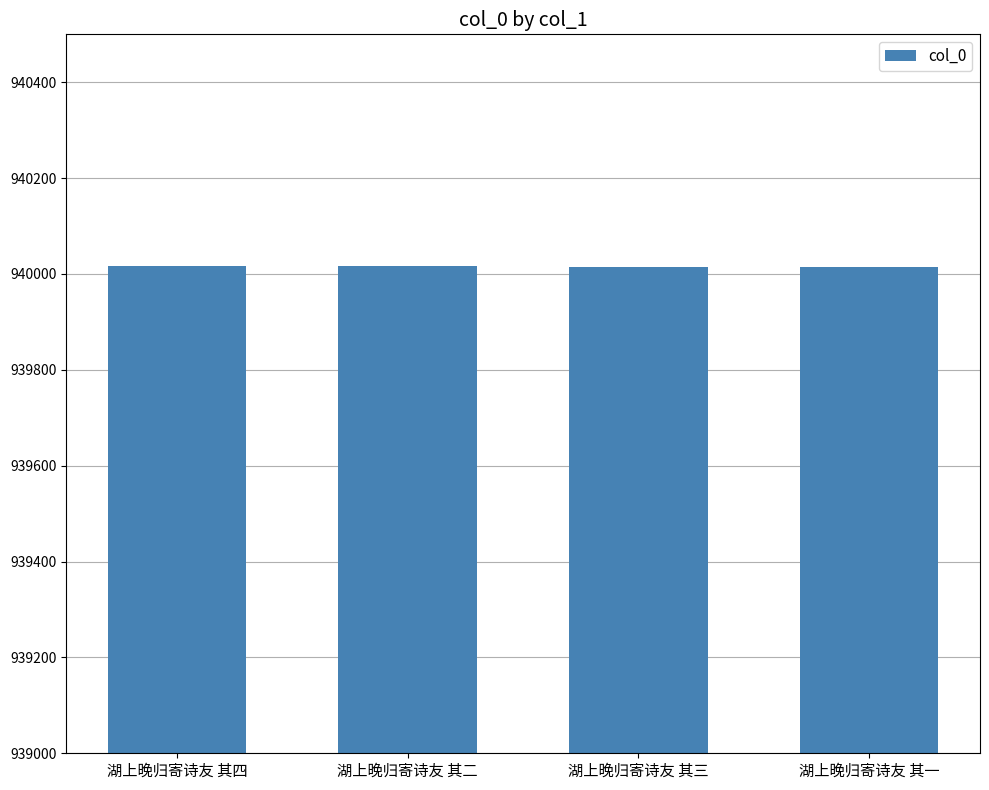

What is the difference between the values at 湖上晚归寄诗友 其二 and 湖上晚归寄诗友 其三?

3